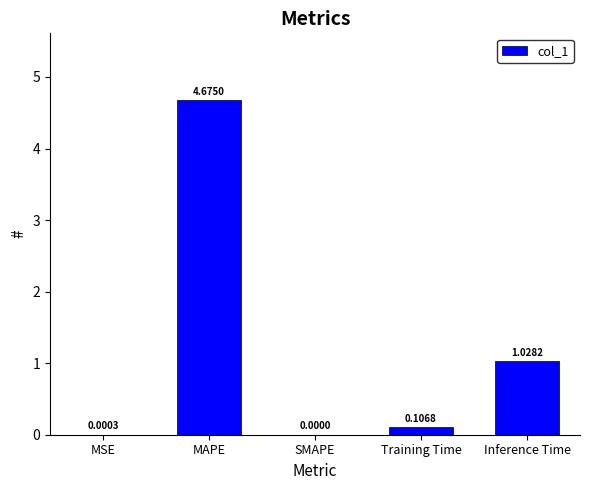

At which label is the value closest to 2?

Inference Time